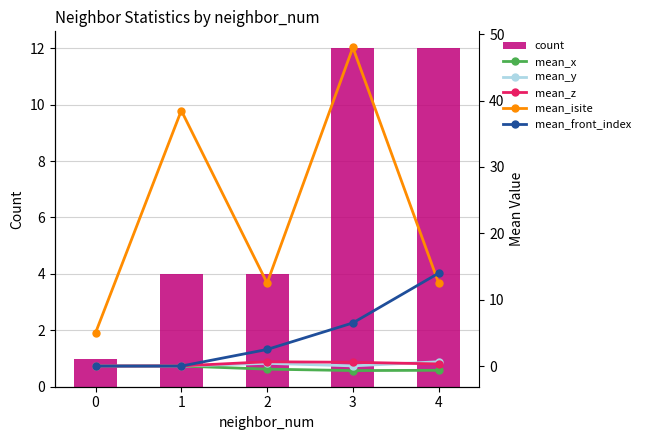

At which category is the sum across all series the highest?

3